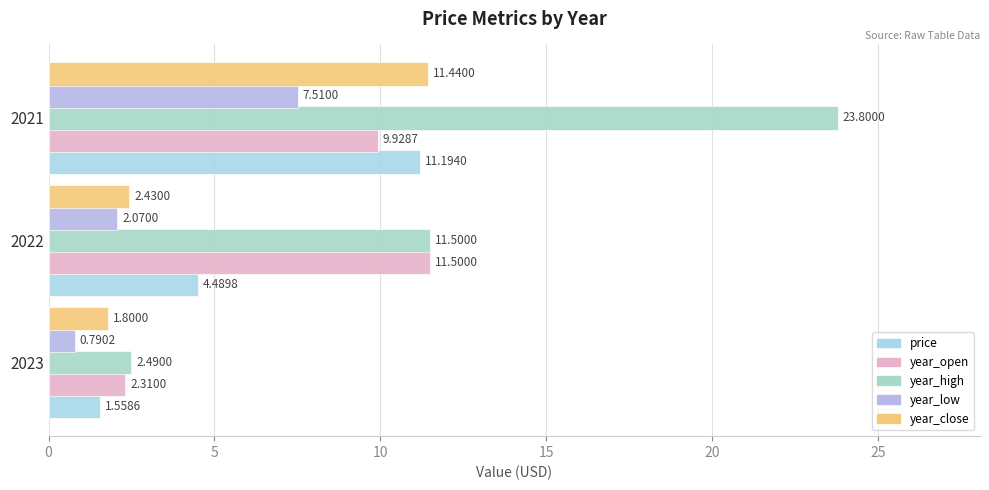

Which label corresponds to the largest value in the chart?

2021